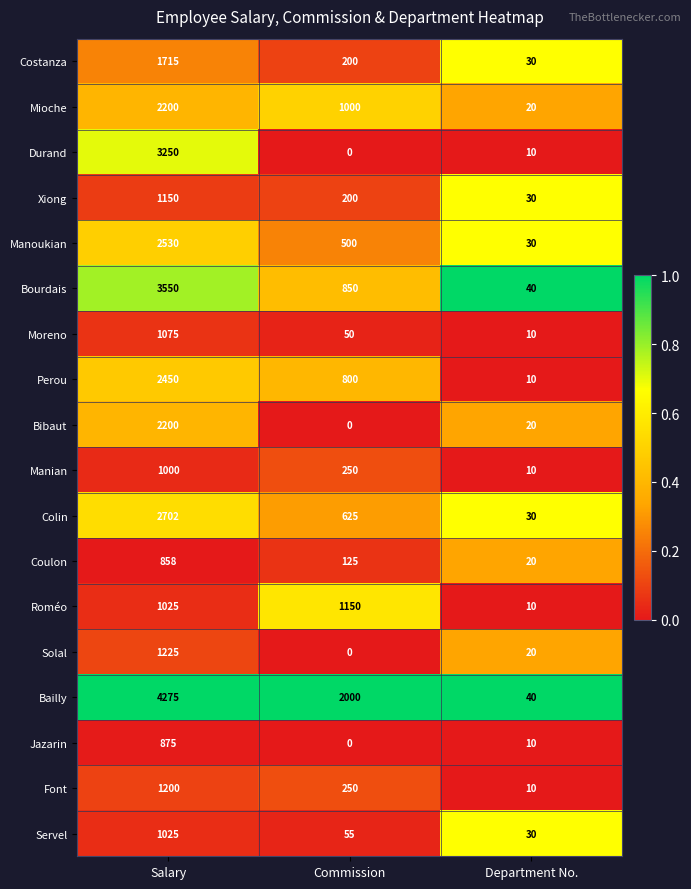

True or false: Moreno has a value of 1482 at Salary.

False